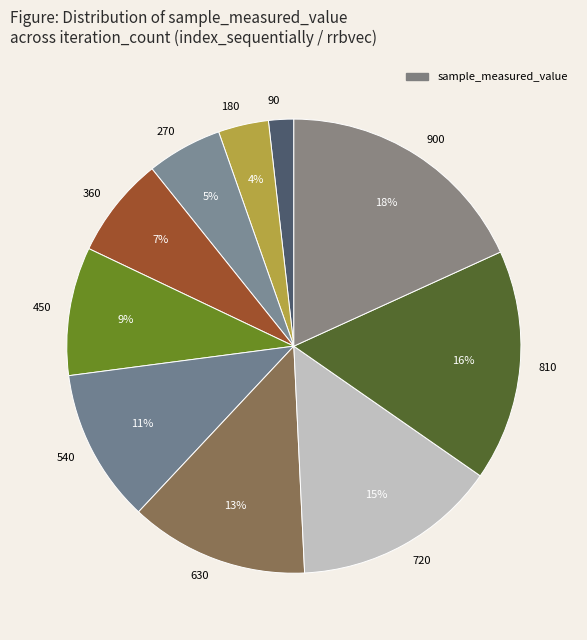

True or false: 720 accounts for 15% of the total.

True